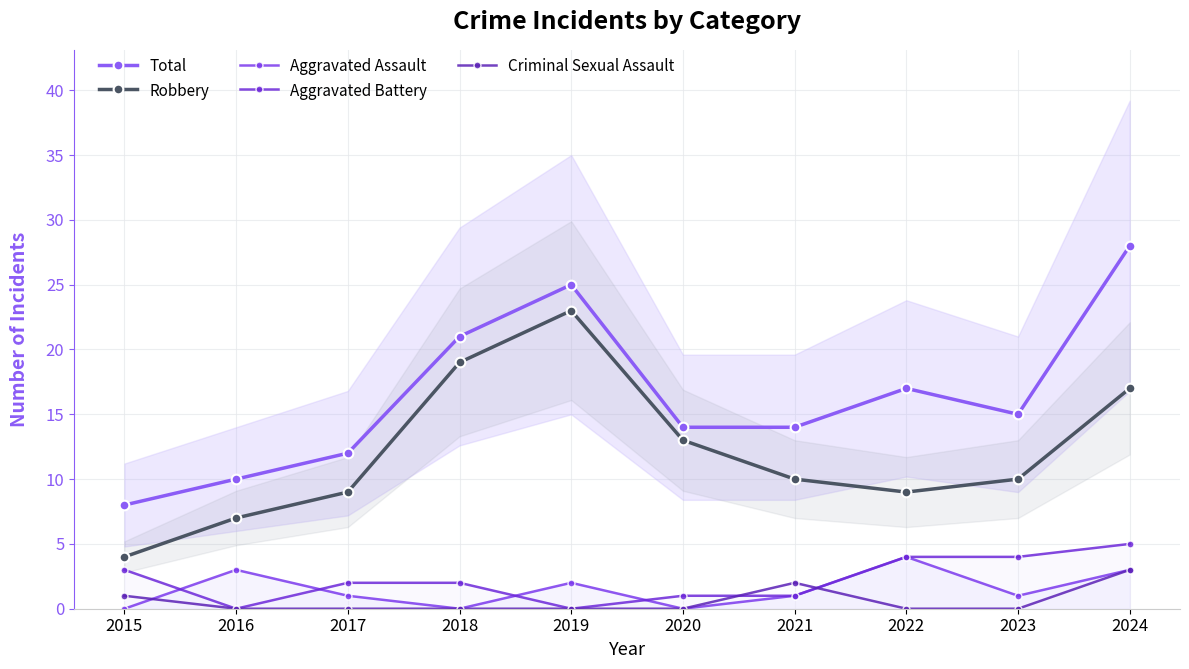

Rank the series at 2015 from lowest to highest value.

Aggravated Assault, Criminal Sexual Assault, Aggravated Battery, Robbery, Total